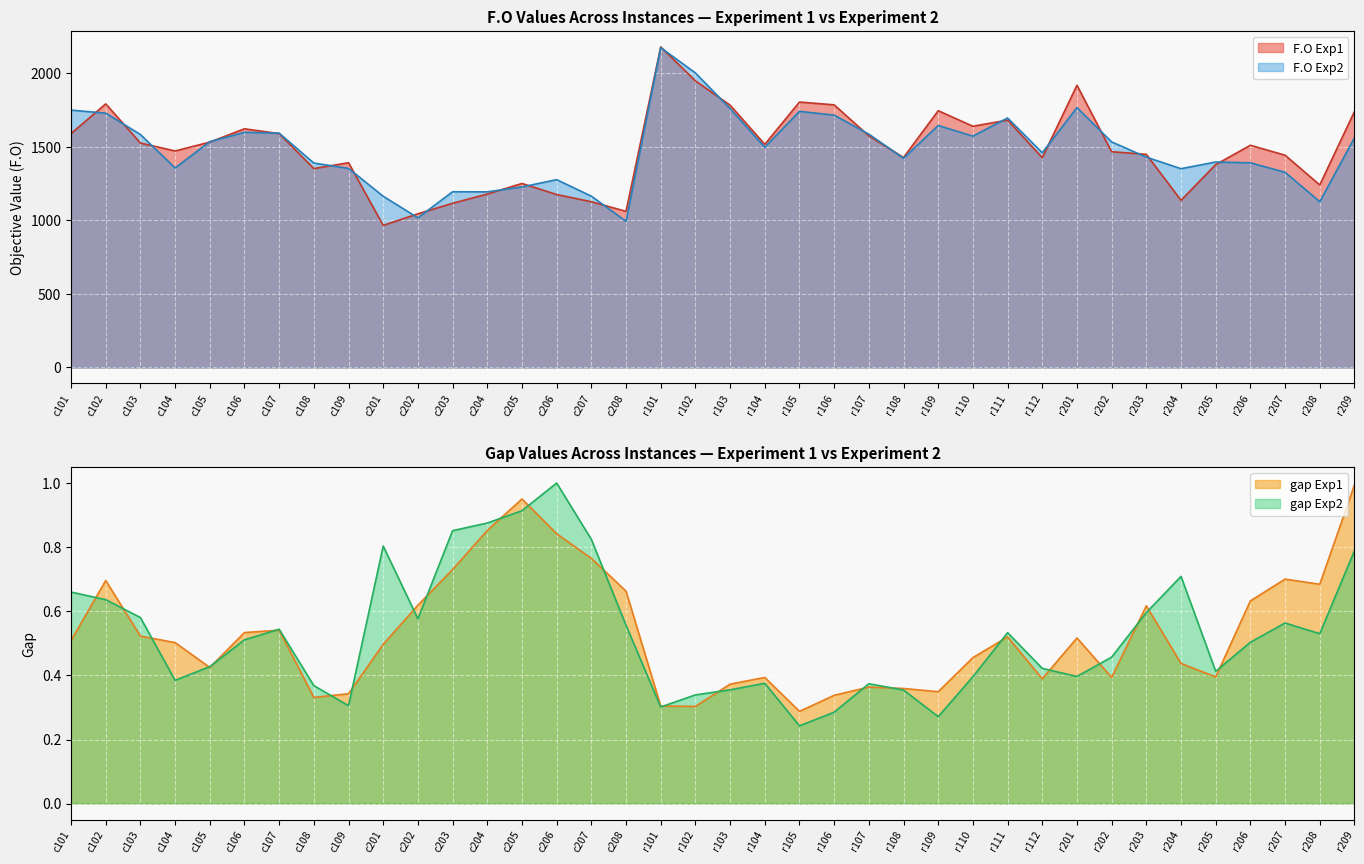

In F.O Exp1, how many points are lower than both neighbors (excluding endpoints)?

10